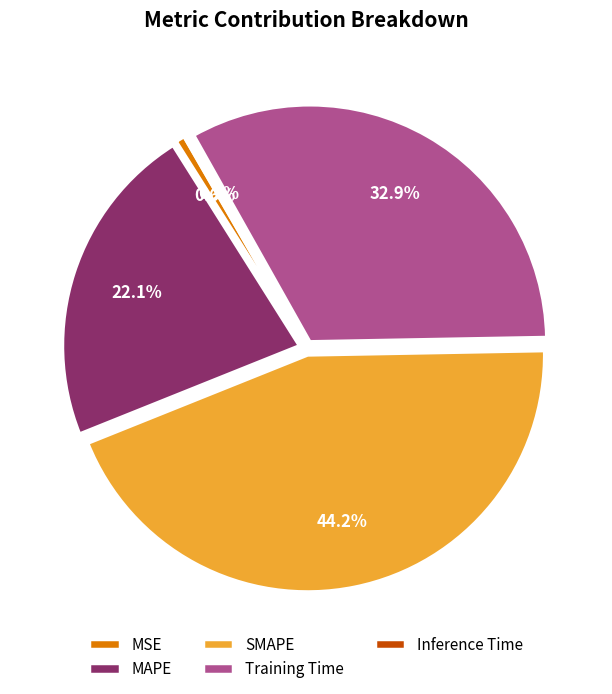

To the nearest percent, what portion does Training Time represent?

33%